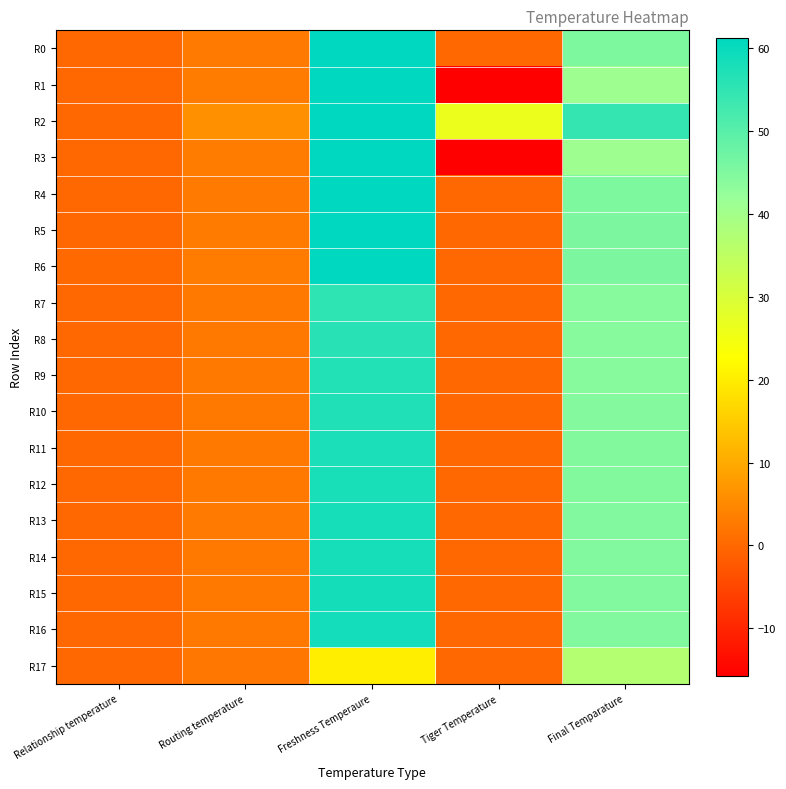

Reading left to right, what are all the values shown in this chart?

R0: Relationship temperature=0.0	Routing temperature=2.8	Freshness Temperaure=61.2	Tiger Temperature=0.0	Final Temparature=45.3
R1: Relationship temperature=0.0	Routing temperature=3.1	Freshness Temperaure=61.2	Tiger Temperature=-15.7	Final Temparature=40.8
R2: Relationship temperature=0.0	Routing temperature=6.1	Freshness Temperaure=61.2	Tiger Temperature=26.2	Final Temparature=54.5
R3: Relationship temperature=0.0	Routing temperature=3.1	Freshness Temperaure=61.2	Tiger Temperature=-15.7	Final Temparature=40.8
R4: Relationship temperature=0.1	Routing temperature=2.8	Freshness Temperaure=61.2	Tiger Temperature=0.0	Final Temparature=45.4
R5: Relationship temperature=0.2	Routing temperature=2.9	Freshness Temperaure=61.2	Tiger Temperature=0.0	Final Temparature=45.4
R6: Relationship temperature=0.3	Routing temperature=3.2	Freshness Temperaure=61.2	Tiger Temperature=0.0	Final Temparature=45.5
R7: Relationship temperature=0.0	Routing temperature=2.8	Freshness Temperaure=55.2	Tiger Temperature=0.0	Final Temparature=44.1
R8: Relationship temperature=0.0	Routing temperature=2.6	Freshness Temperaure=56.1	Tiger Temperature=0.0	Final Temparature=44.2
R9: Relationship temperature=0.0	Routing temperature=2.6	Freshness Temperaure=56.7	Tiger Temperature=0.0	Final Temparature=44.4
R10: Relationship temperature=0.0	Routing temperature=2.6	Freshness Temperaure=57.2	Tiger Temperature=0.0	Final Temparature=44.5
R11: Relationship temperature=0.0	Routing temperature=2.6	Freshness Temperaure=57.6	Tiger Temperature=0.0	Final Temparature=44.5
R12: Relationship temperature=0.0	Routing temperature=2.6	Freshness Temperaure=57.9	Tiger Temperature=0.0	Final Temparature=44.6
R13: Relationship temperature=0.0	Routing temperature=2.8	Freshness Temperaure=58.2	Tiger Temperature=0.0	Final Temparature=44.7
R14: Relationship temperature=0.0	Routing temperature=2.6	Freshness Temperaure=58.4	Tiger Temperature=0.0	Final Temparature=44.7
R15: Relationship temperature=0.0	Routing temperature=2.5	Freshness Temperaure=58.6	Tiger Temperature=0.0	Final Temparature=44.7
R16: Relationship temperature=0.0	Routing temperature=2.6	Freshness Temperaure=58.7	Tiger Temperature=0.0	Final Temparature=44.8
R17: Relationship temperature=0.0	Routing temperature=2.4	Freshness Temperaure=20.2	Tiger Temperature=0.0	Final Temparature=37.0